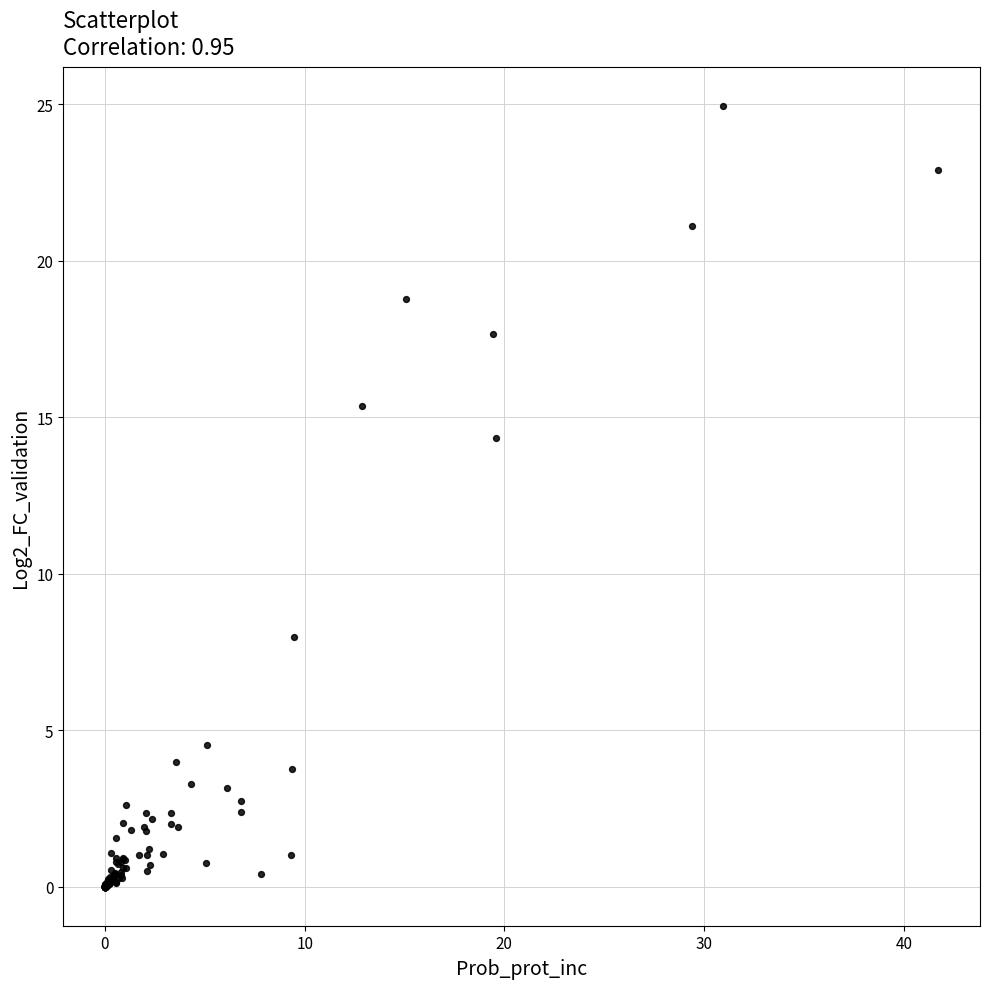

What Y value in the scatter plot is closest to 12?

14.3